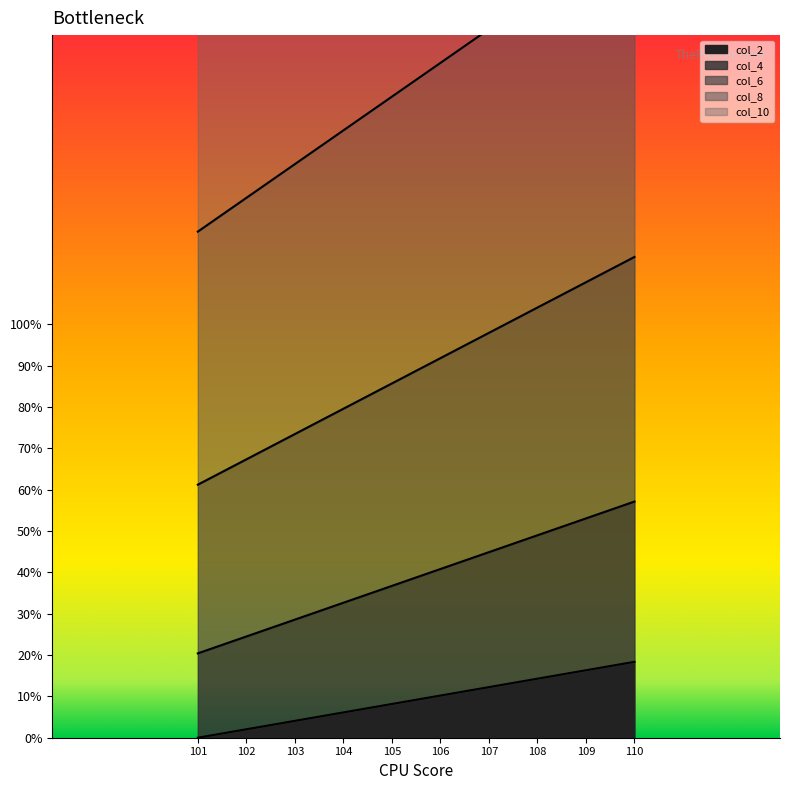

What is the difference between the maximum and minimum values in the col_6 series?

55.1